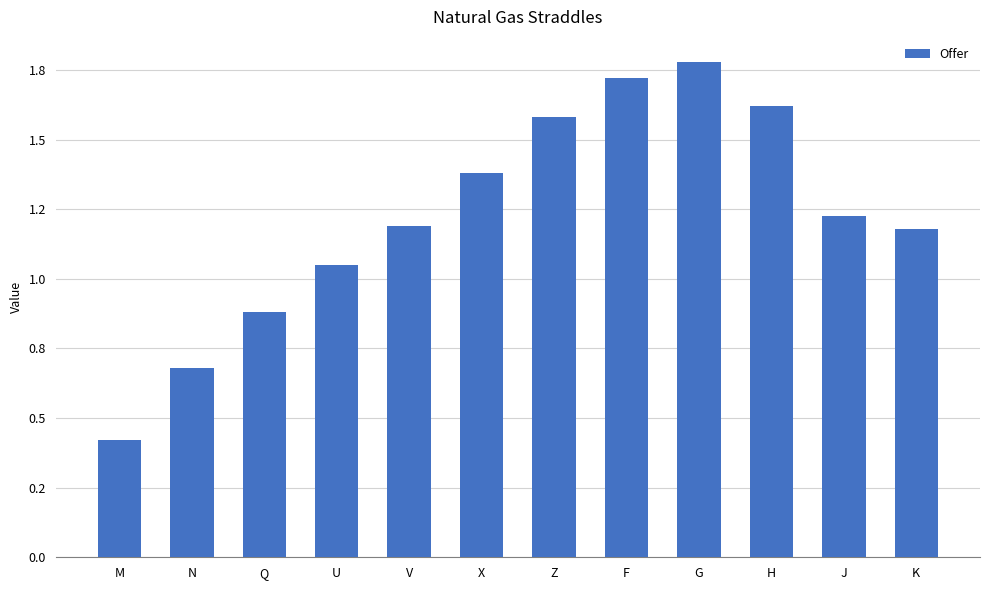

Does the chart contain any negative values?

No